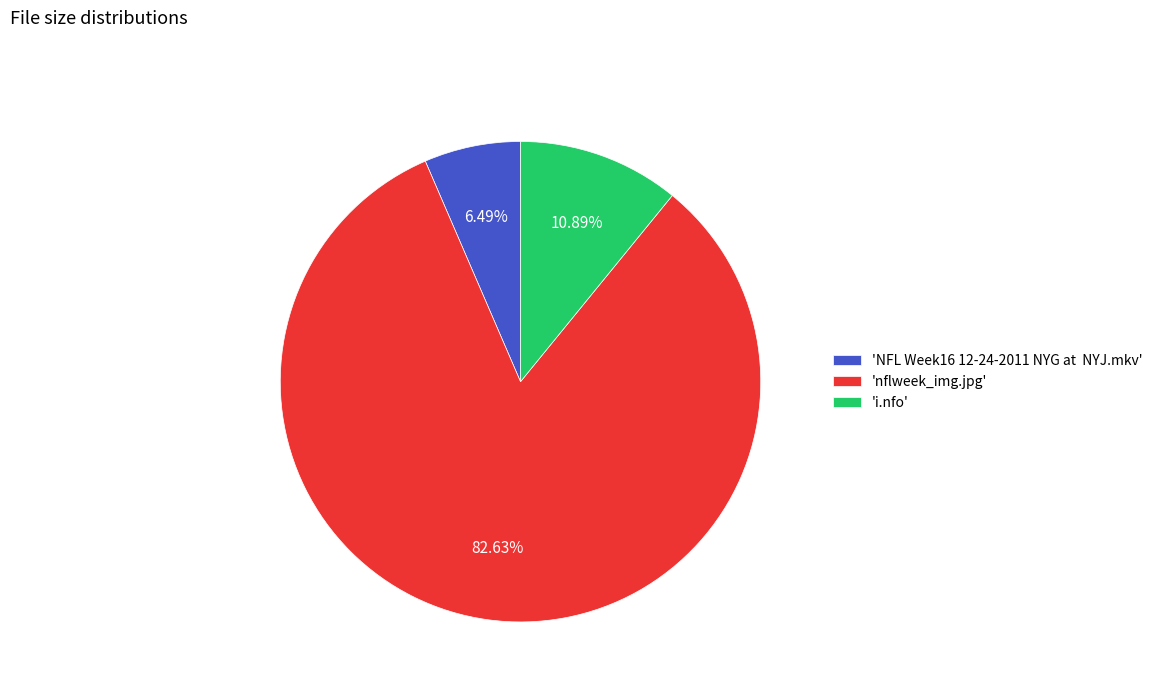

Is 'i.nfo' the majority of the pie?

No